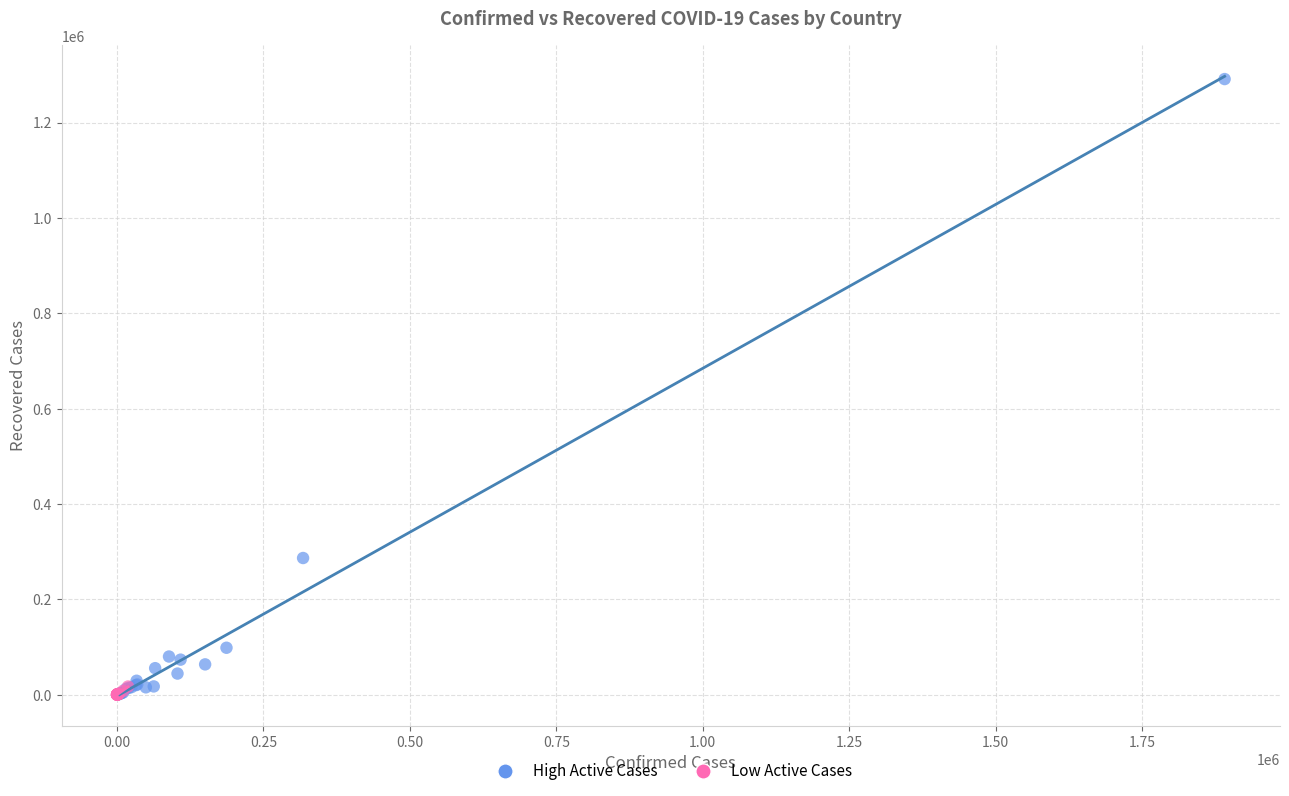

Which series has the largest Y range (max minus min)?

High Active Cases